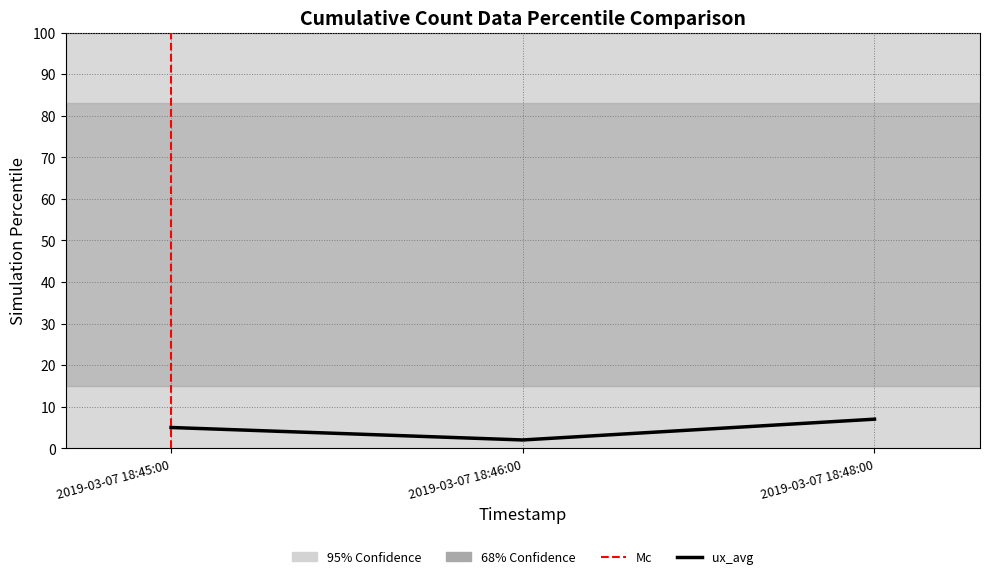

How many lines are shown in the chart?

1